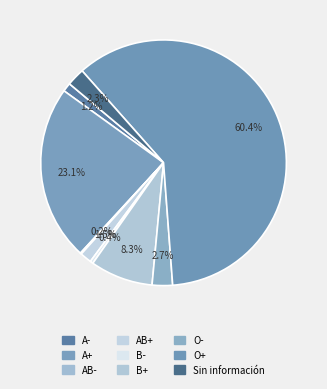

To the nearest percent, what is the combined percentage of A- and Sin información?

4%